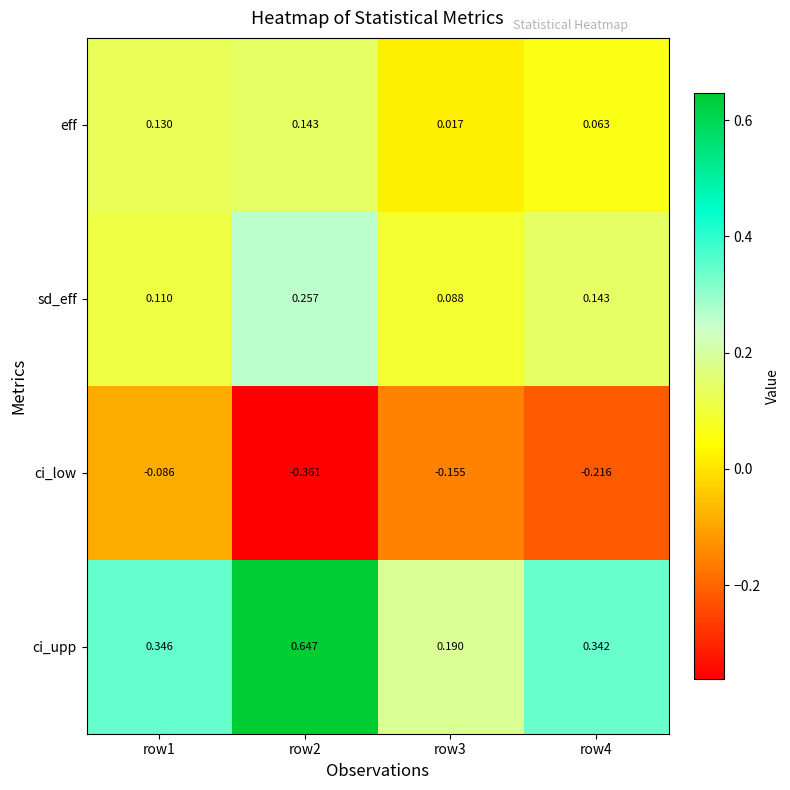

Which series has the widest spread of values?

ci_upp